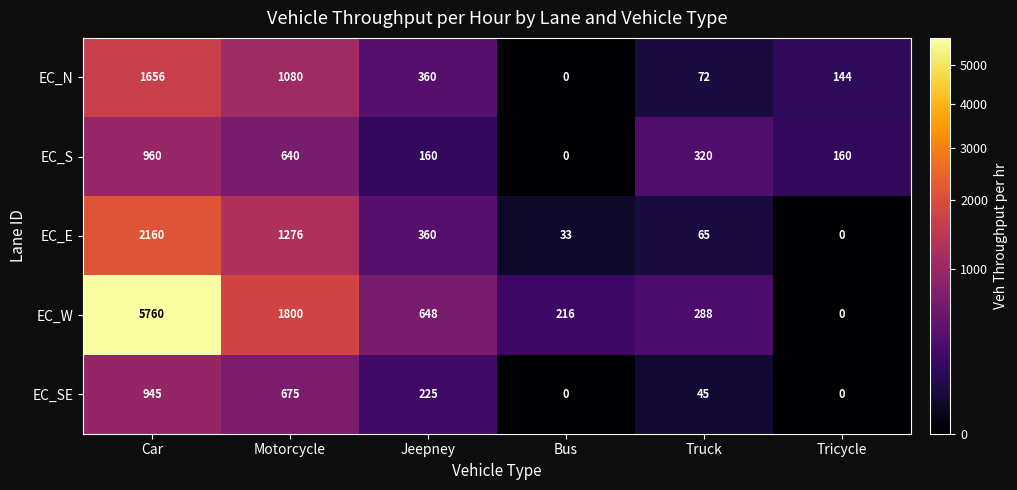

Which series changed the most between Jeepney and Tricycle?

EC_W